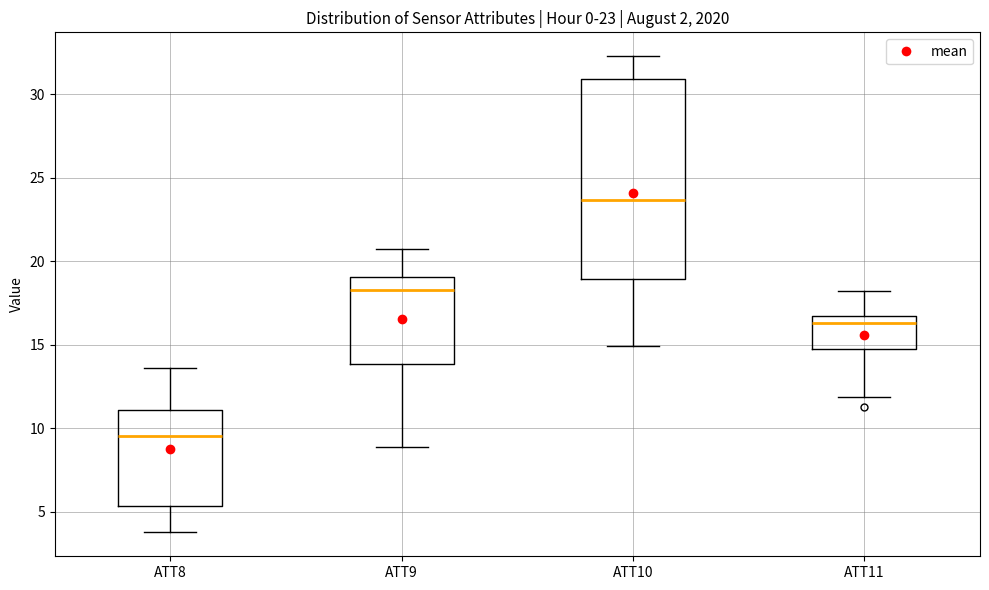

Which box's median line is the highest?

ATT10